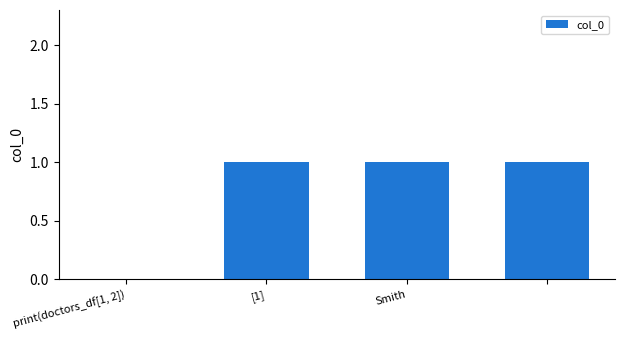

How many series are shown in this chart?

1